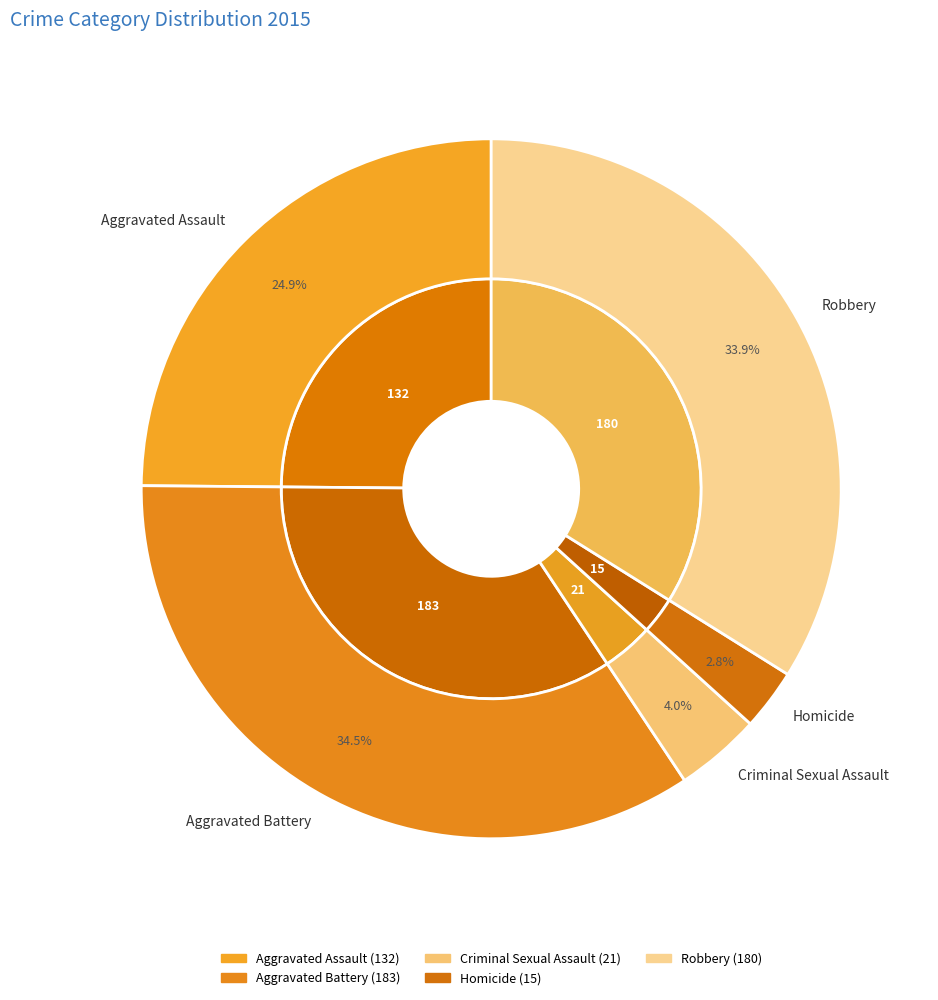

Which has a higher value, Homicide or Robbery?

Robbery